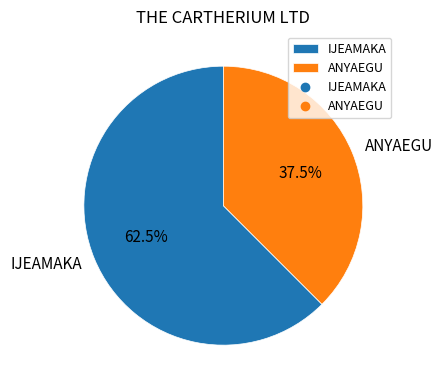

Which category accounts for the majority?

IJEAMAKA